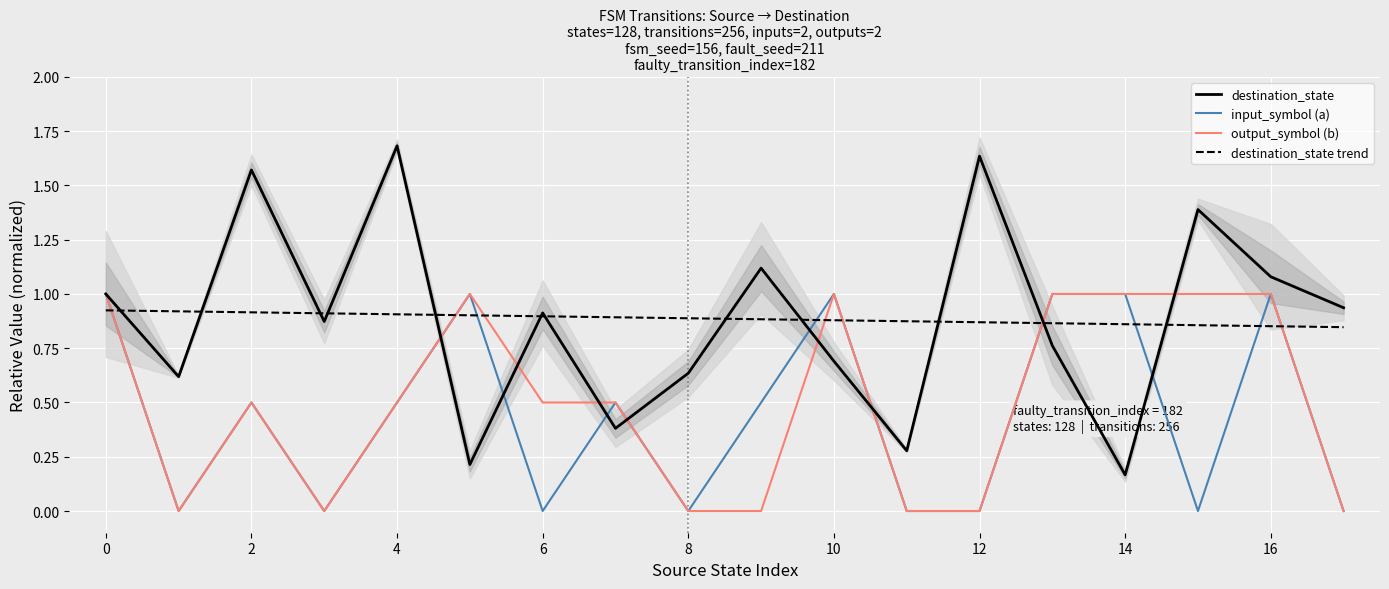

Reading left to right, transcribe all the data shown in this chart.

destination_state: 1.0	0.6	1.6	0.9	1.7	0.2	0.9	0.4	0.6	1.1	0.7	0.3	1.6	0.8	0.2	1.4	1.1	0.9
input_symbol (a): 1.0	0.0	0.5	0.0	0.5	1.0	0.0	0.5	0.0	0.5	1.0	0.0	0.0	1.0	1.0	0.0	1.0	0.0
output_symbol (b): 1.0	0.0	0.5	0.0	0.5	1.0	0.5	0.5	0.0	0.0	1.0	0.0	0.0	1.0	1.0	1.0	1.0	0.0
destination_state trend: 0.9	0.9	0.9	0.9	0.9	0.9	0.9	0.9	0.9	0.9	0.9	0.9	0.9	0.9	0.9	0.9	0.9	0.8